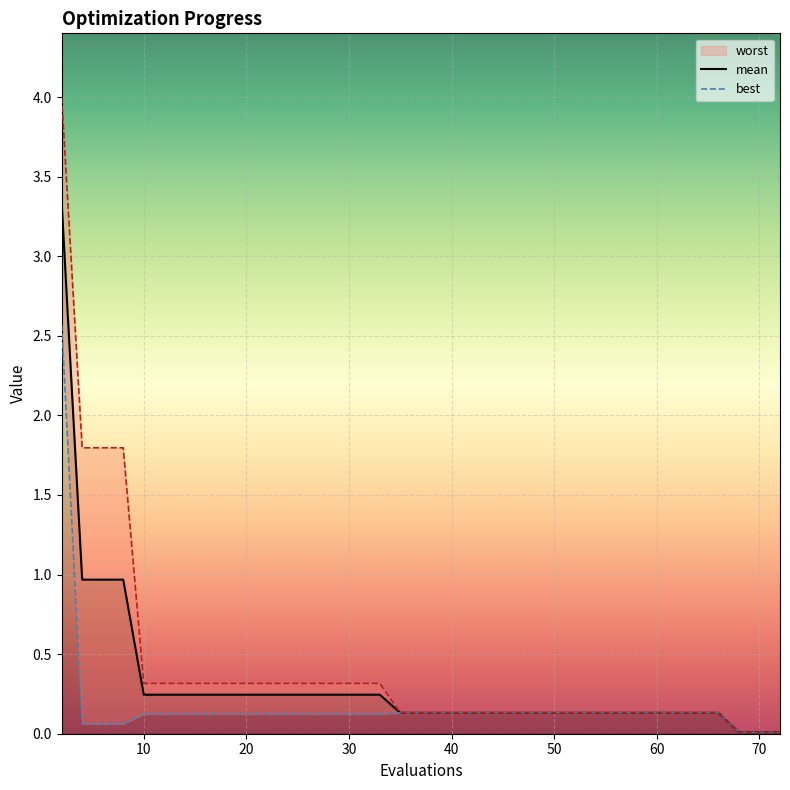

Which series changed the most between 6 and 66?

worst